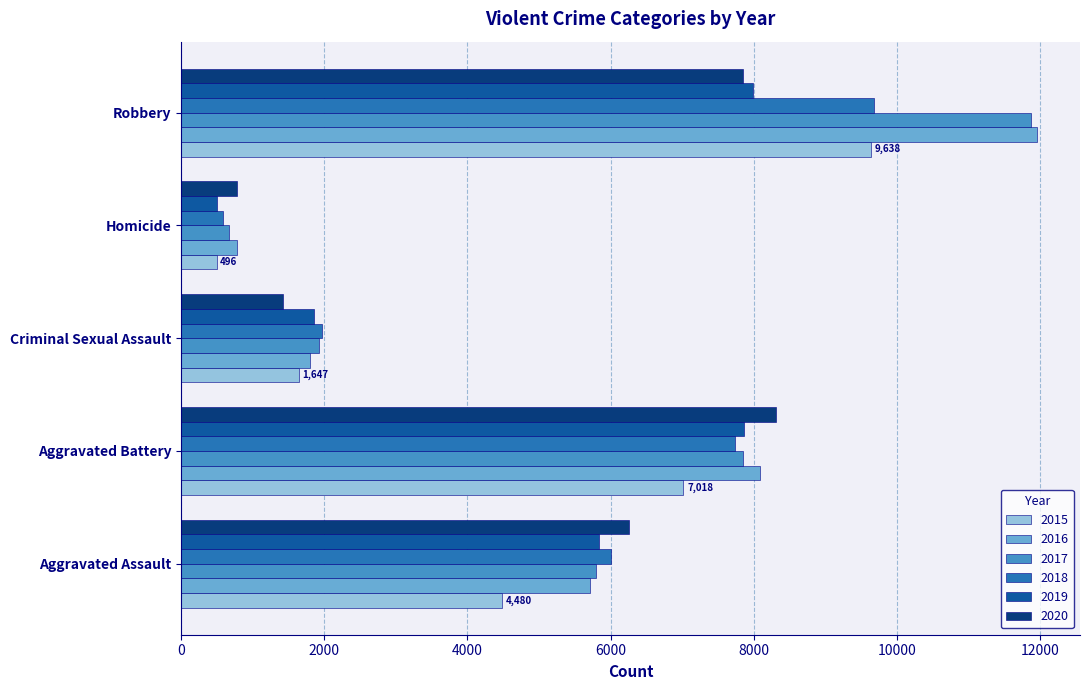

Which label corresponds to the largest value in the chart?

Robbery